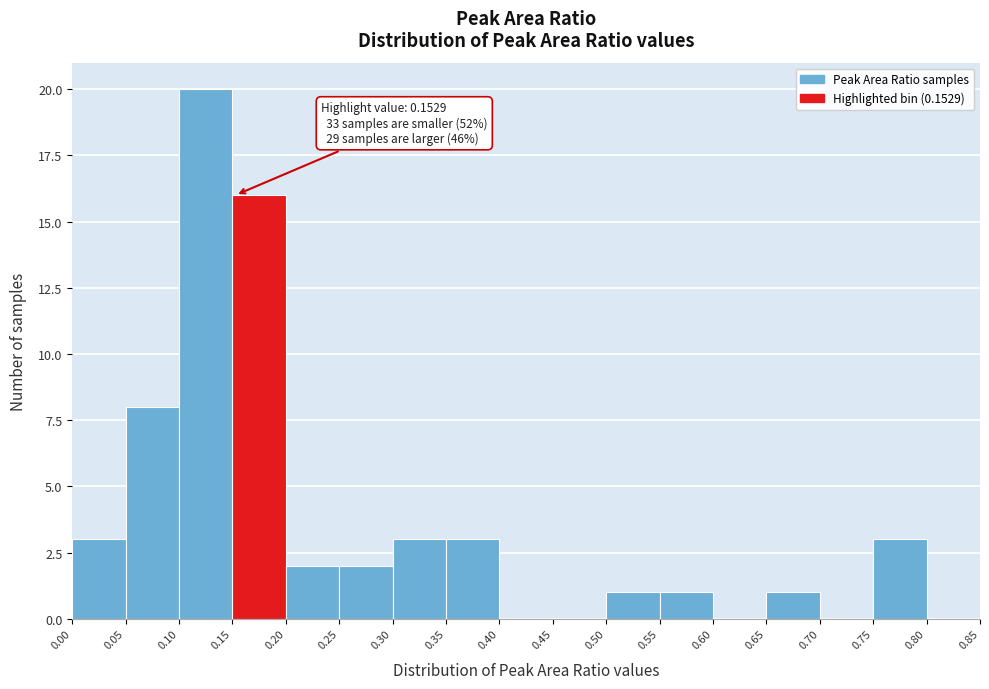

Which range on the x-axis has the tallest bar?

0.10 to 0.15